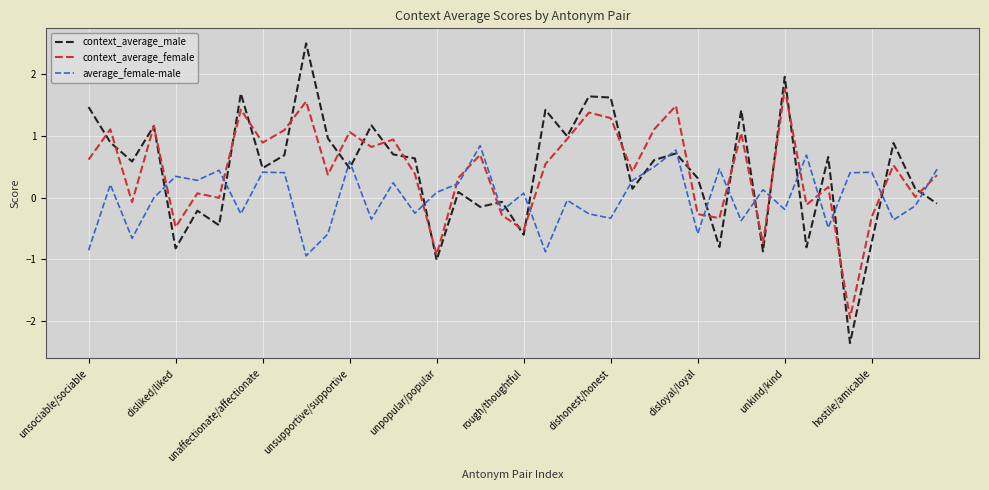

True or false: context_average_female and average_female-male cross at least once.

True